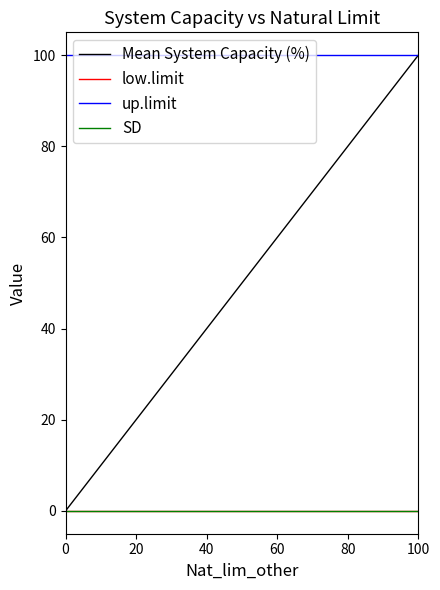

Is it true that SD equals 0 at 0?

True